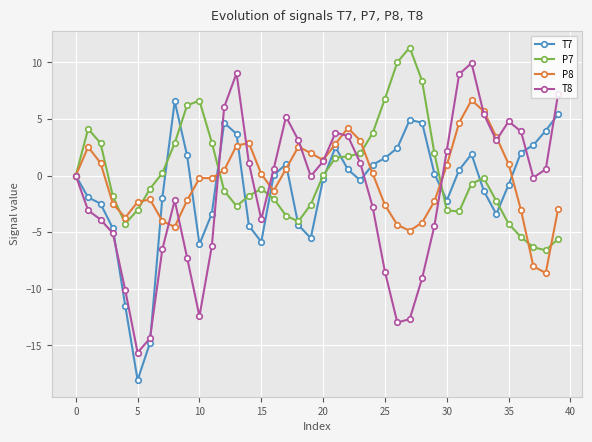

What are all the series names shown in the legend?

T7, P7, P8, T8